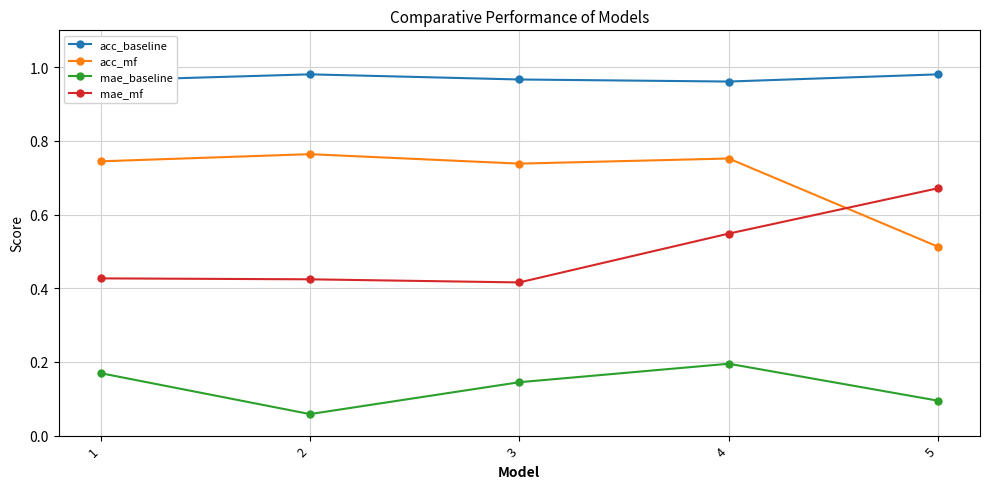

At how many categories does at least one series exceed 0?

5